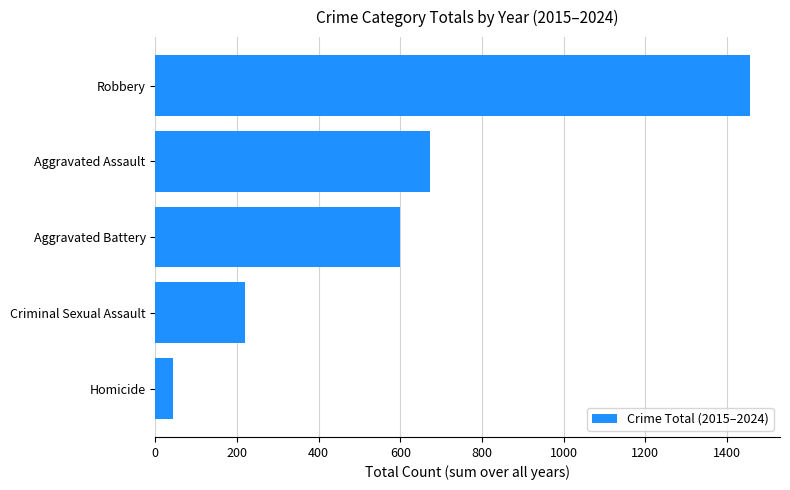

The value at Criminal Sexual Assault is 220. True or false?

True